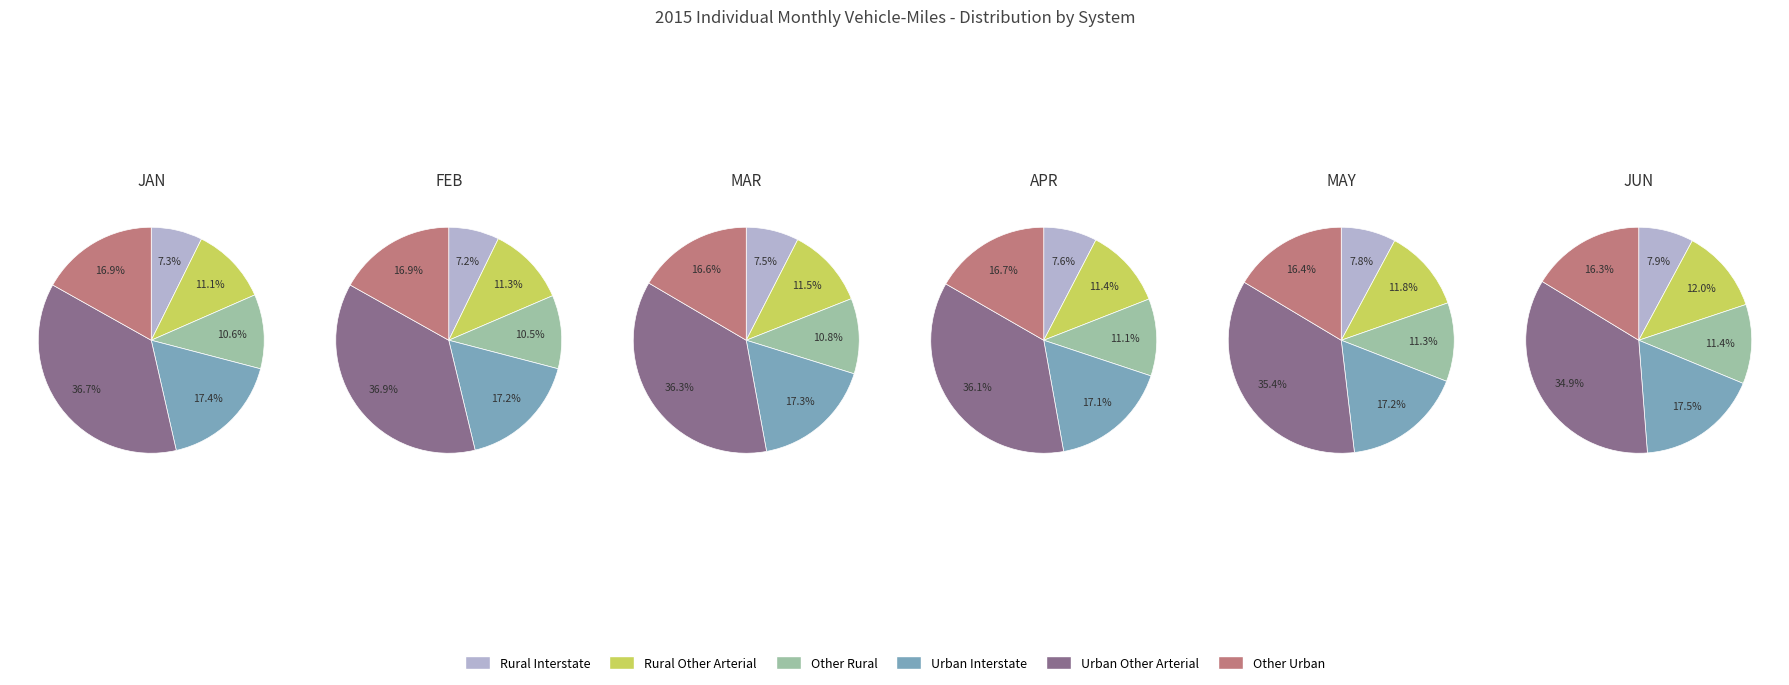

Is there any slice that represents more than half of the pie?

No